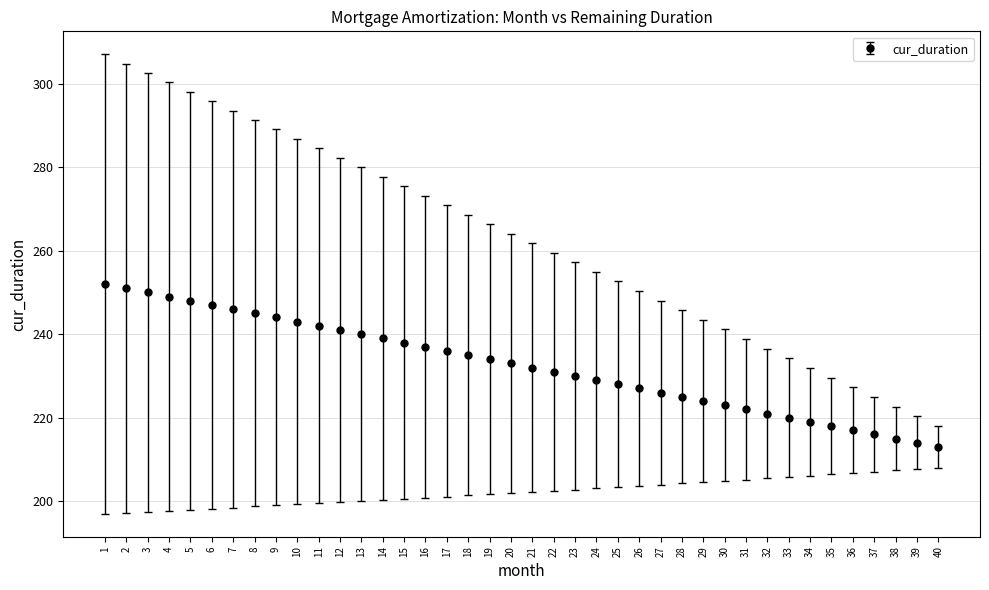

What is the value of the 6th point from the left?

247